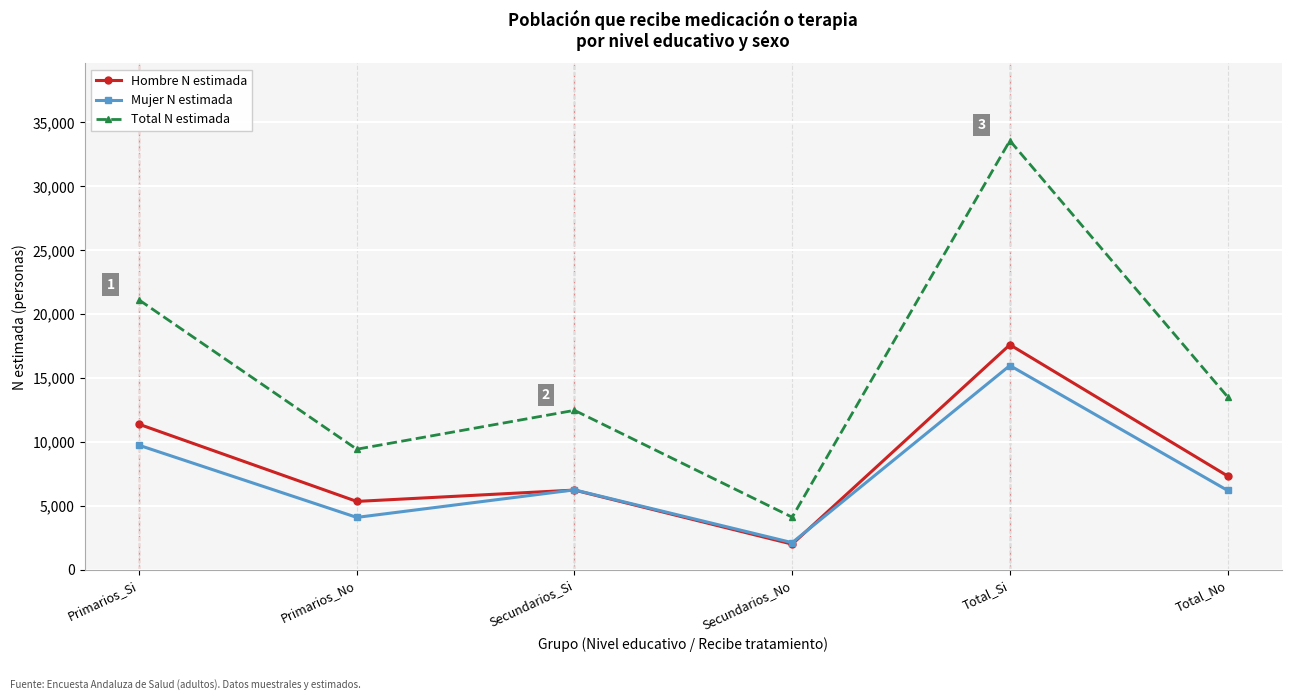

True or false: Total N estimada has a value of 33576 at Total_Si.

True